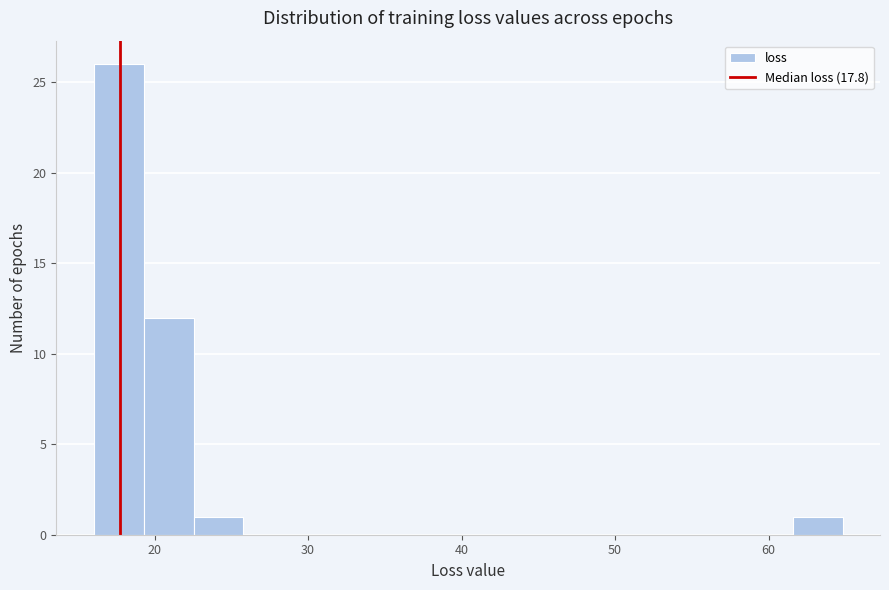

Around what value on the x-axis is the tallest bar? Give the approximate position of its centre, as read against the axis.

18